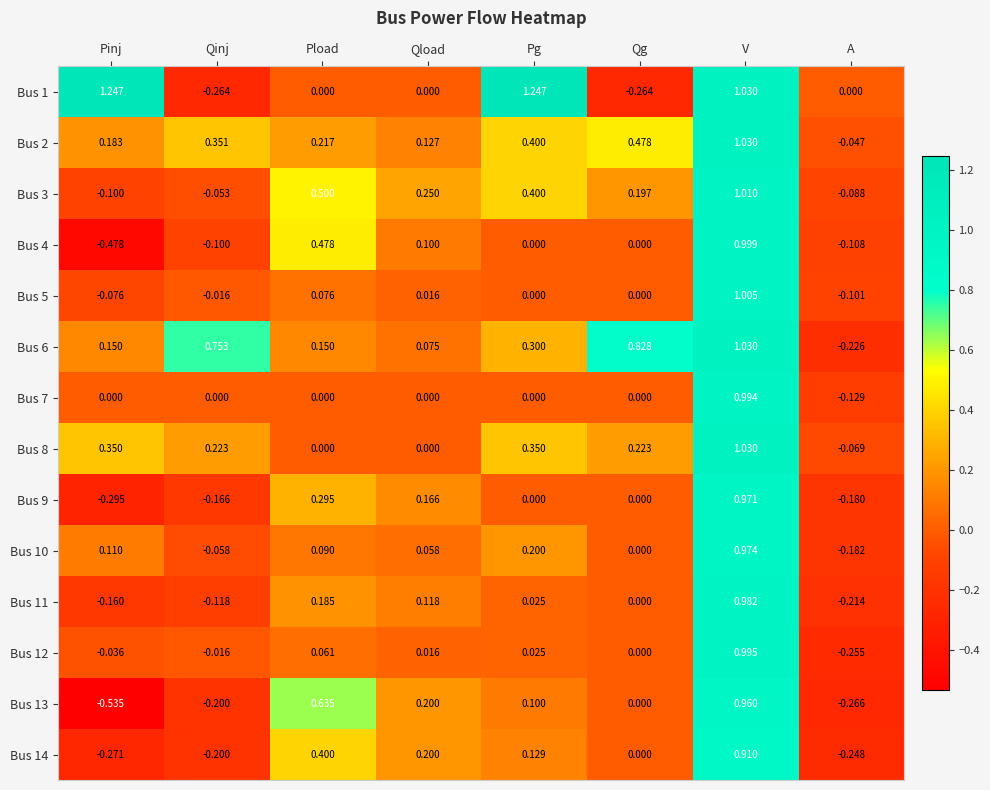

Where is Bus 11 nearest to the value 0?

Qg